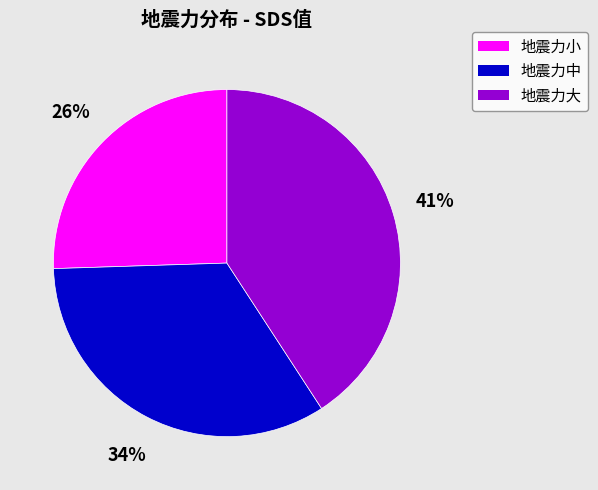

Do 地震力小 and 地震力大 together represent more than half of the pie?

Yes